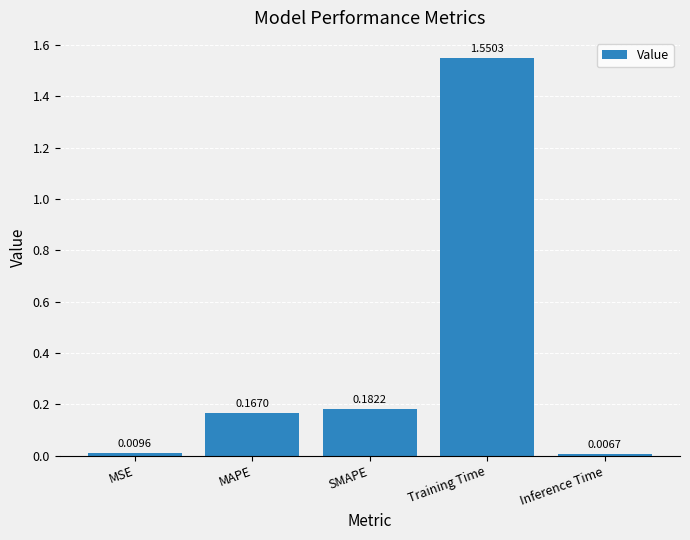

At which category does the chart reach its minimum across all series?

Inference Time